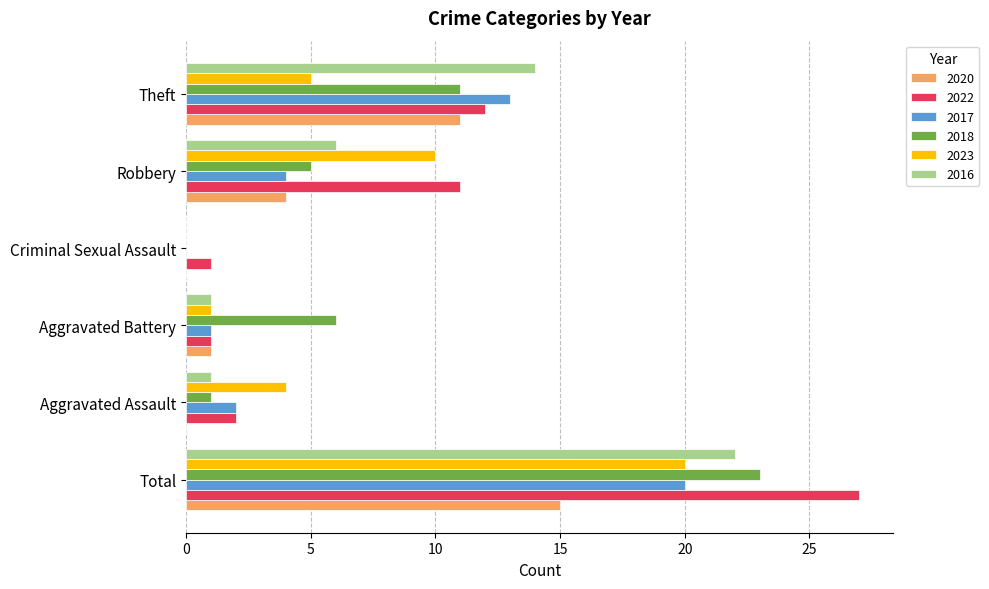

What is the highest value of the 2017 series?

20